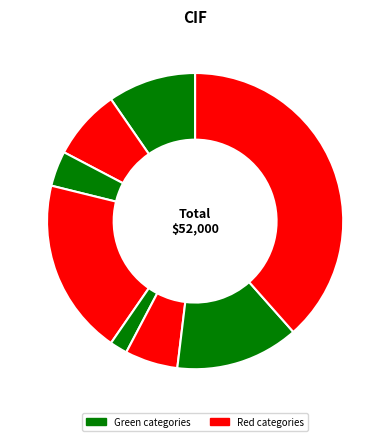

Rank the categories by value from lowest to highest.

Útiles de escritorio, Seguros, Lubricantes, Depreciación, Fuerza motriz, Repuestos y herramientas, Sueldos y cargas sociales supervisores, Salarios indirectos y cargas sociales